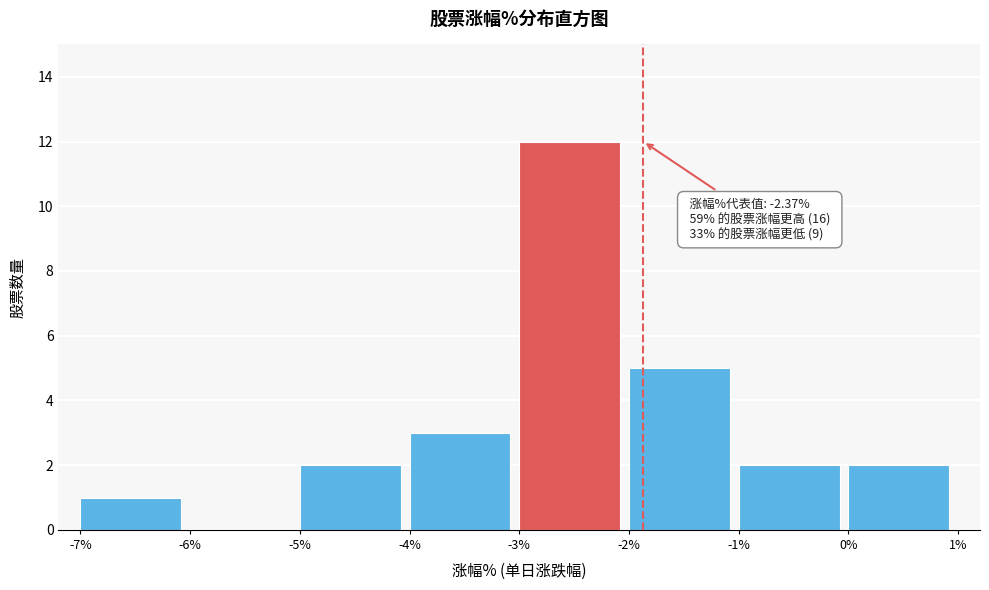

Which range on the x-axis has the tallest bar?

-3% to -2%